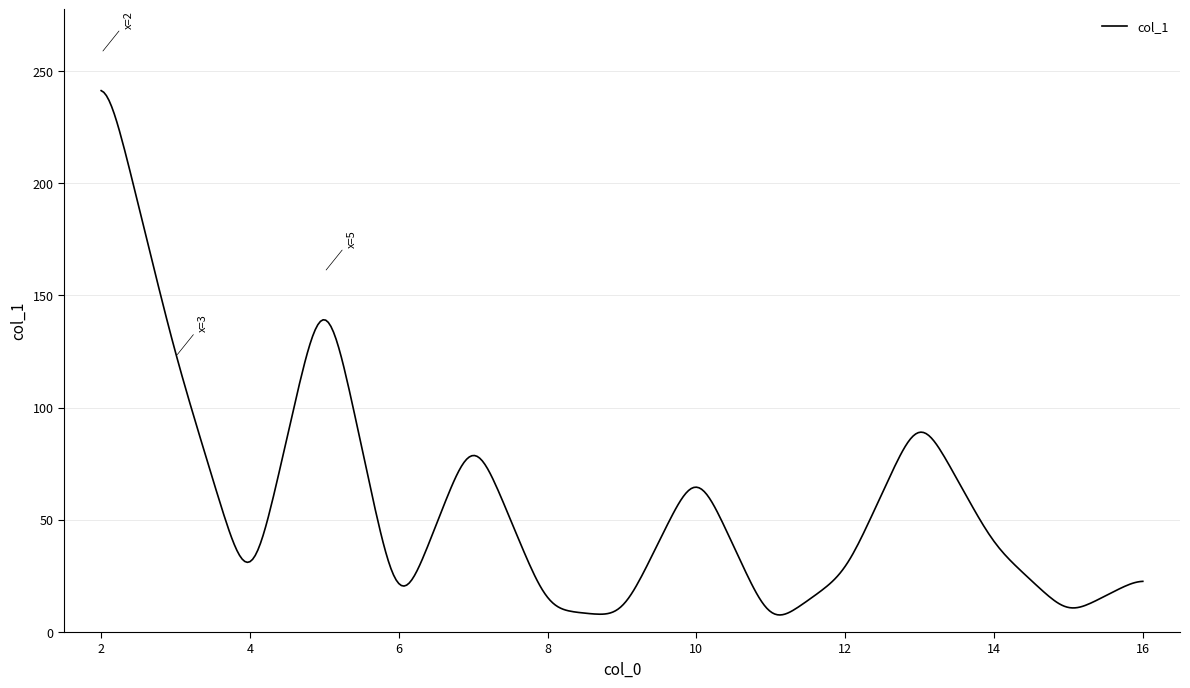

What is the minimum value shown in the chart?

7.6